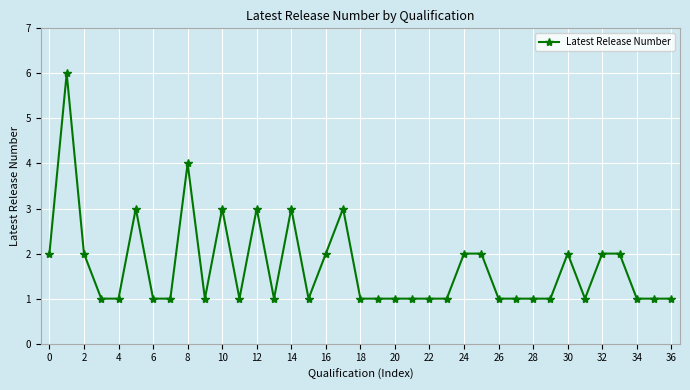

What is the greatest value displayed?

6